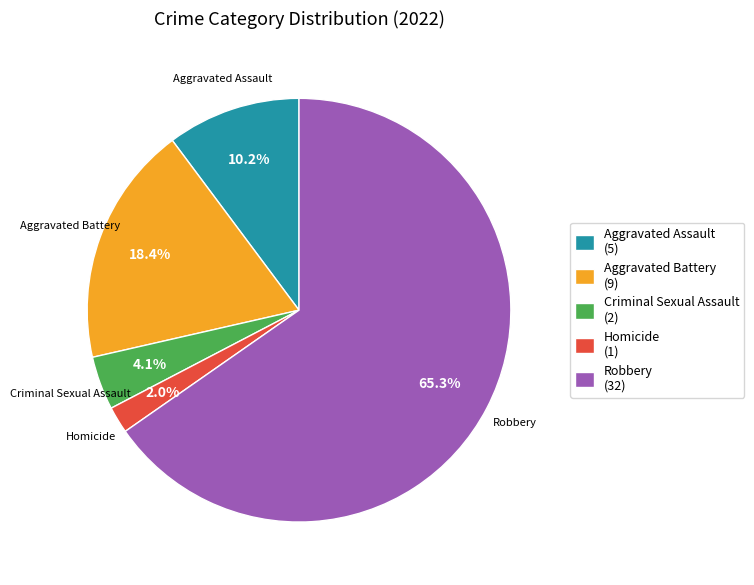

To the nearest percent, what portion does Criminal Sexual Assault represent?

4%